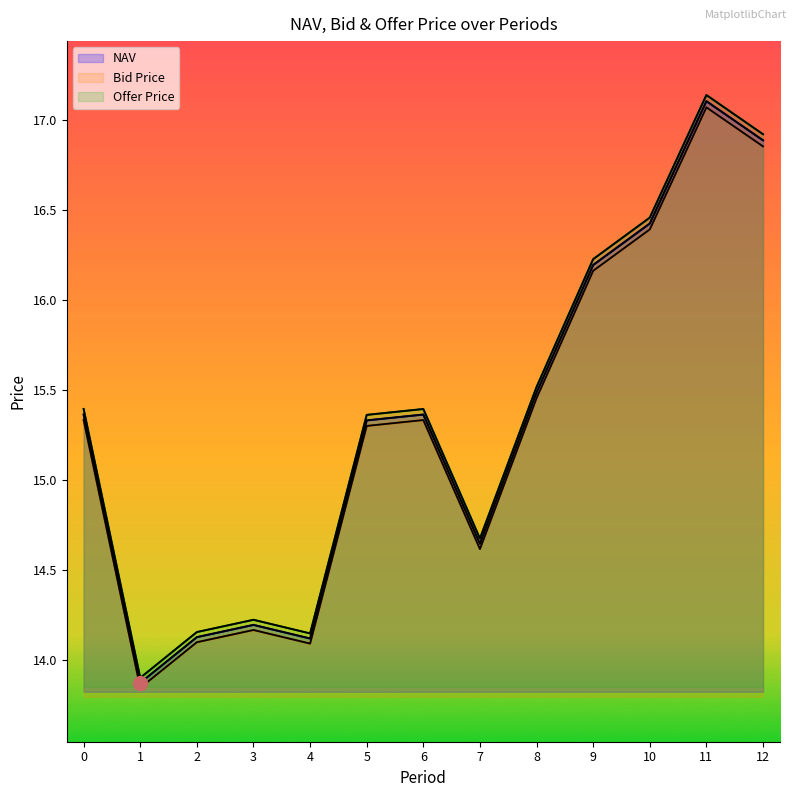

What is the average value of the Bid Price series?

15.3